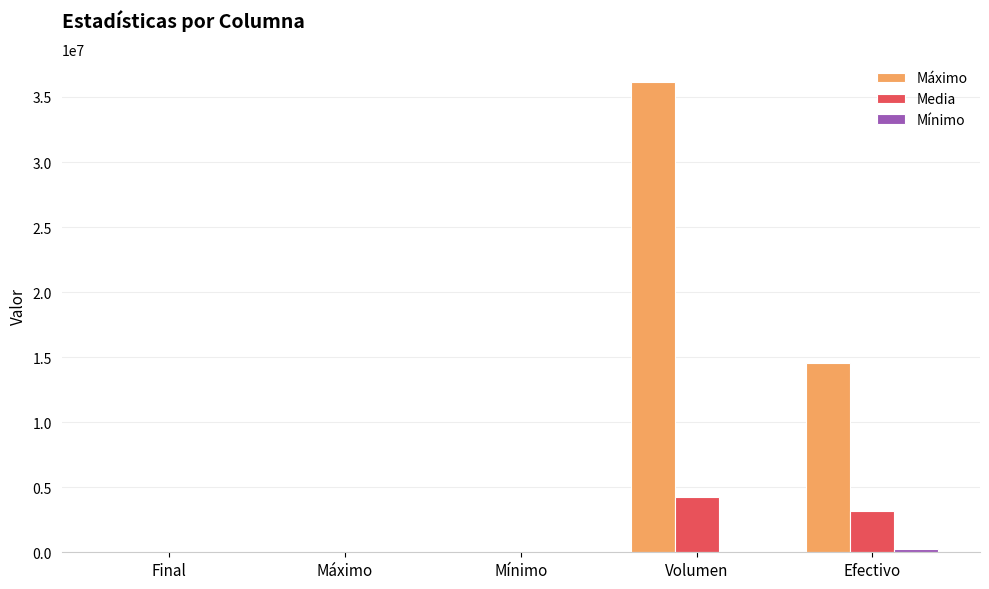

What is the sum of all Media values?

7438159.7